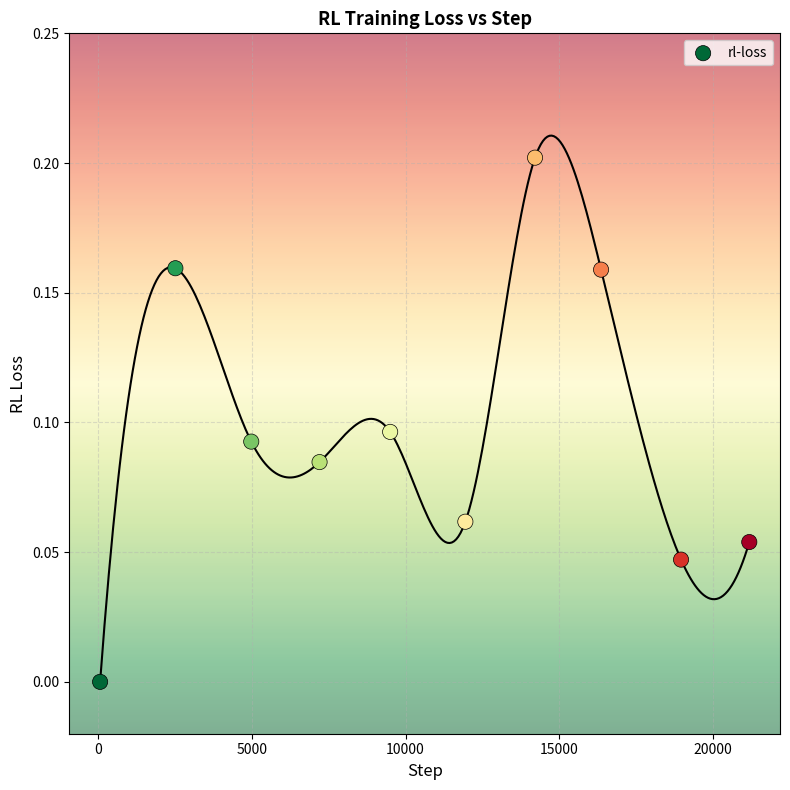

What is the range of X values (max minus min)?

21137.0